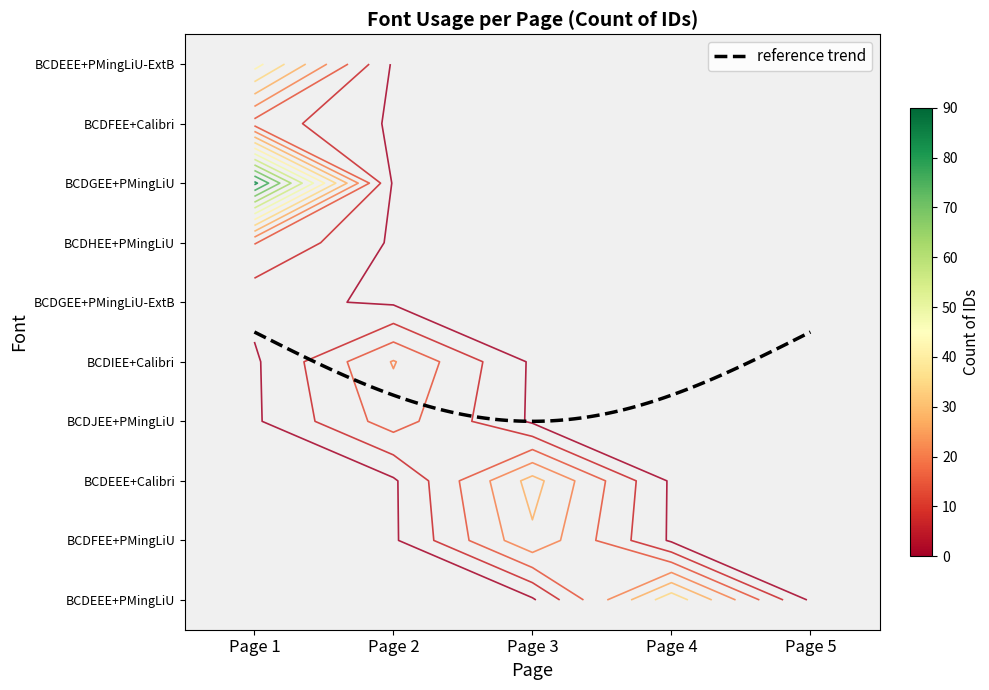

At which category does the chart reach its peak across all series?

Page 1